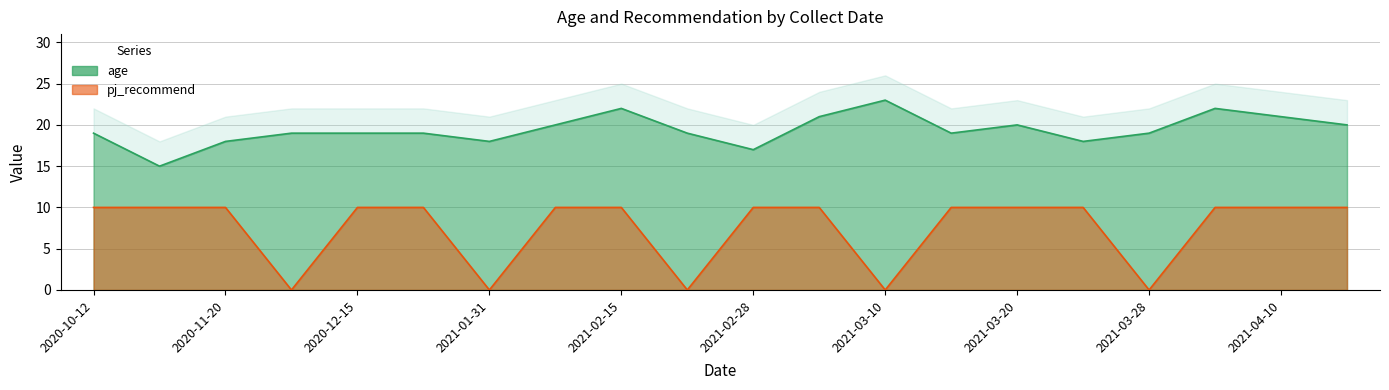

Reading right to left, extract all data points from this chart.

age: 20	21	22	19	18	20	19	23	21	17	19	22	20	18	19	19	19	18	15	19
pj_recommend: 10	10	10	0	10	10	10	0	10	10	0	10	10	0	10	10	0	10	10	10